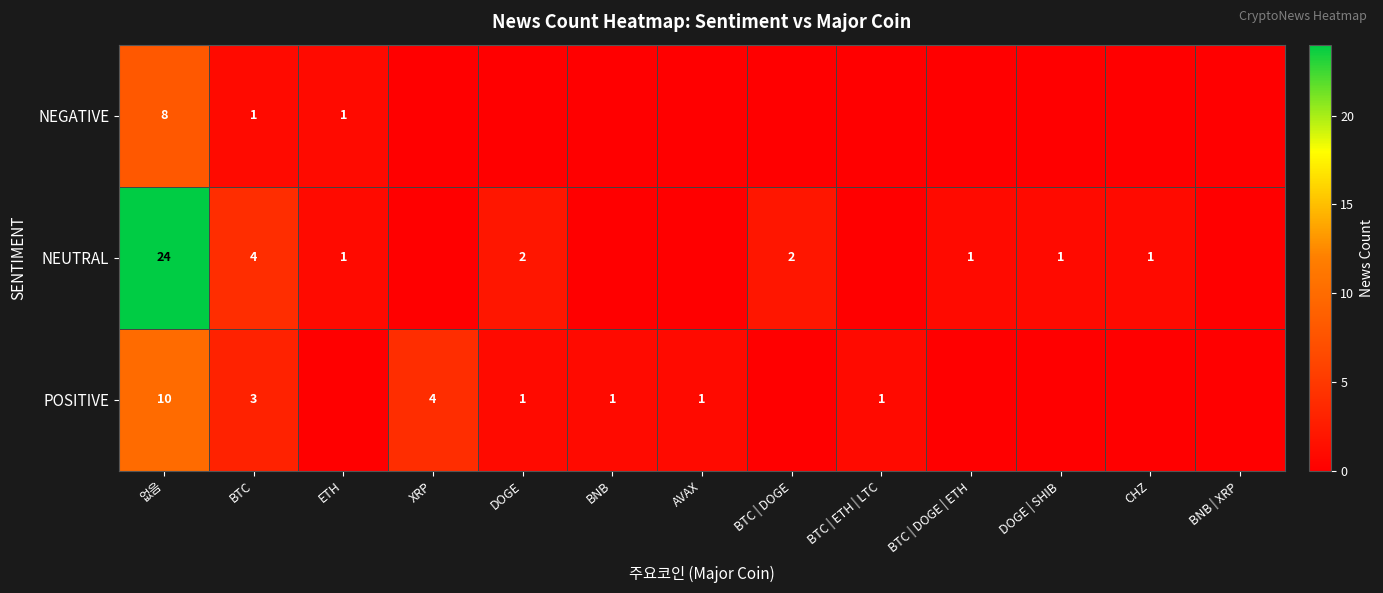

At 없음, list the series in order from smallest to largest.

NEGATIVE, POSITIVE, NEUTRAL